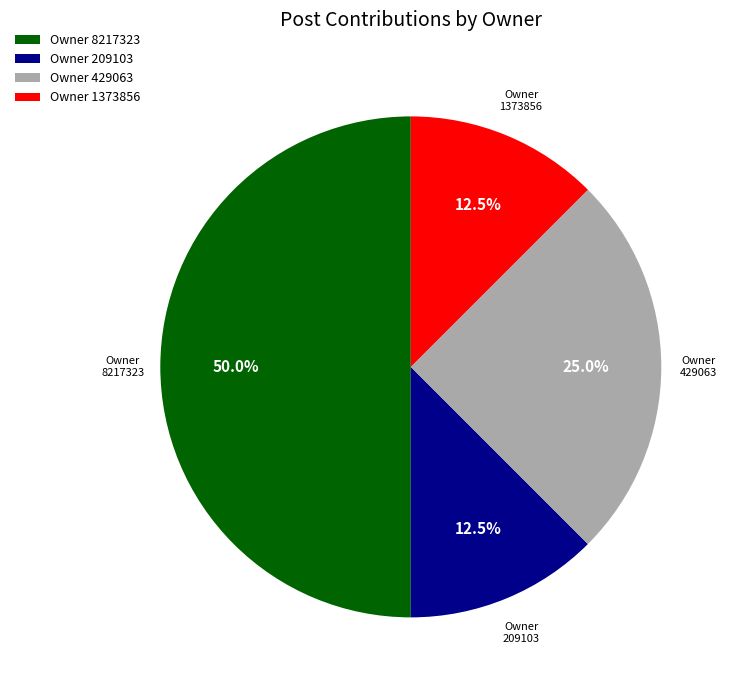

What percentage is NOT represented by Owner 1373856?

87.5%